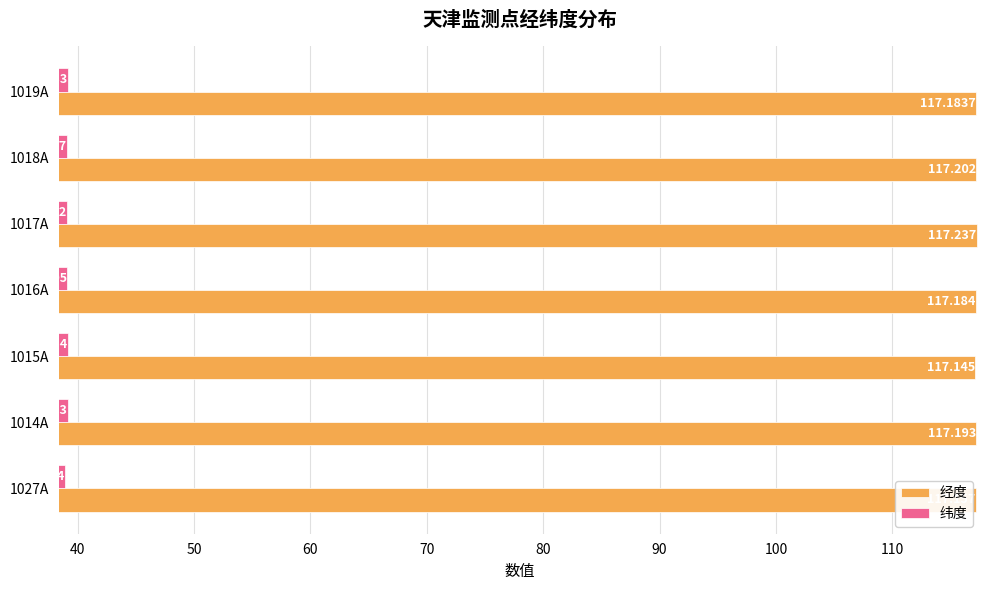

Which series has the largest total across all categories?

经度